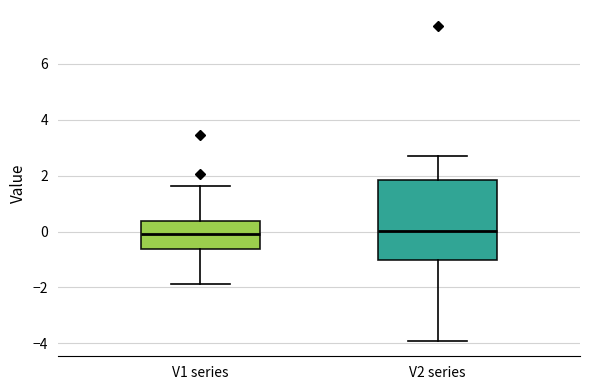

Reading left to right, transcribe this box plot: for each box, give where its median line is, the range the box spans, and where its two whiskers end, as read against the y-axis. The values are not printed on the chart, so give them approximately, as read against the axis.

V1 series: median -0.2, box -0.6 to 0.4, whiskers -1.8 to 1.6
V2 series: median 0.0, box -1.0 to 1.8, whiskers -3.8 to 2.8